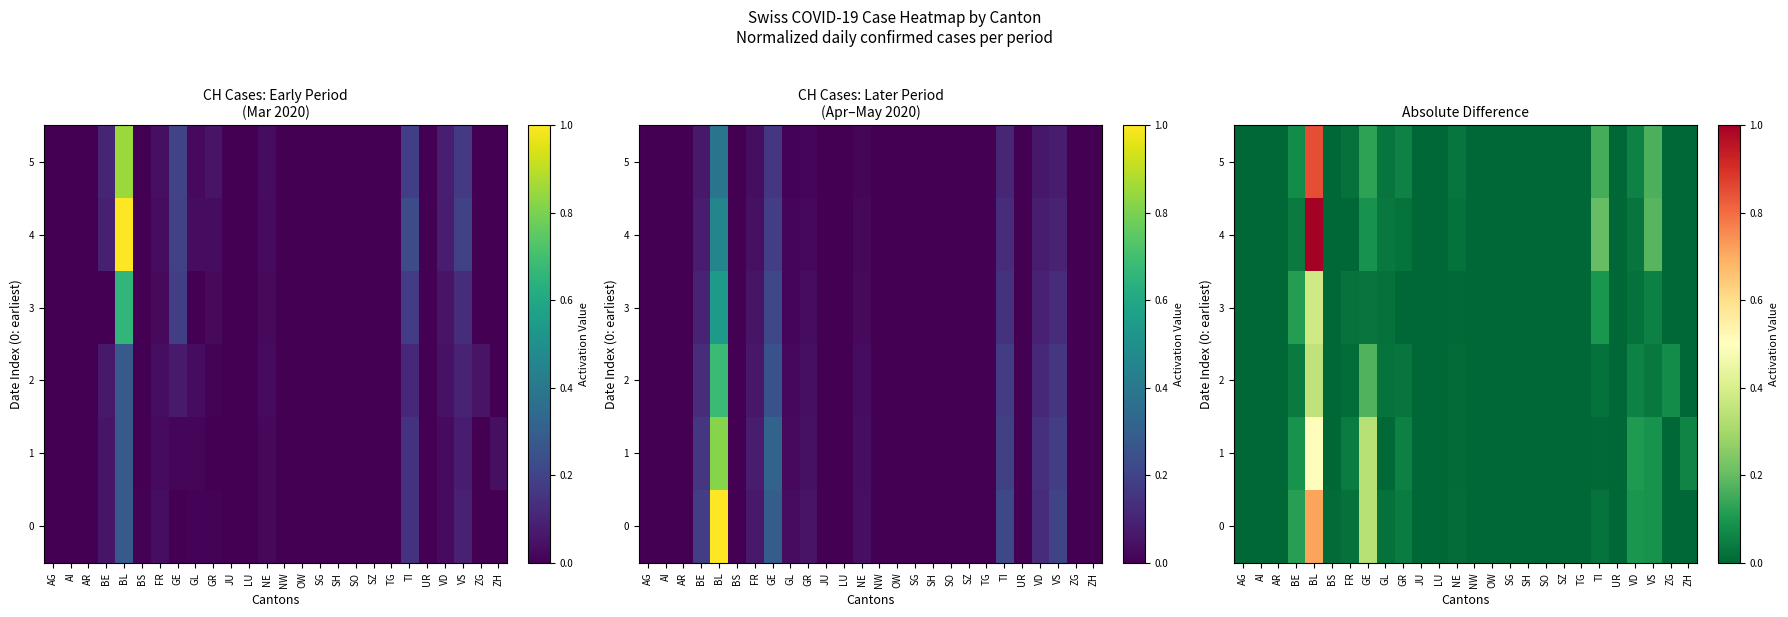

What is the sum of all 5 values?

1.6